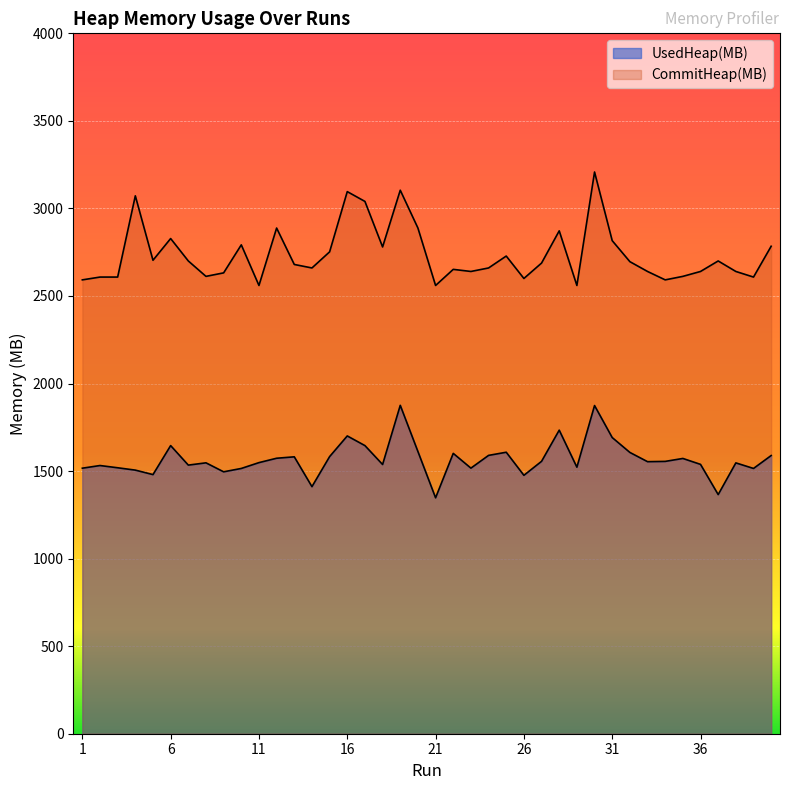

The value of UsedHeap(MB) at 37 is 755.6. True or false?

False